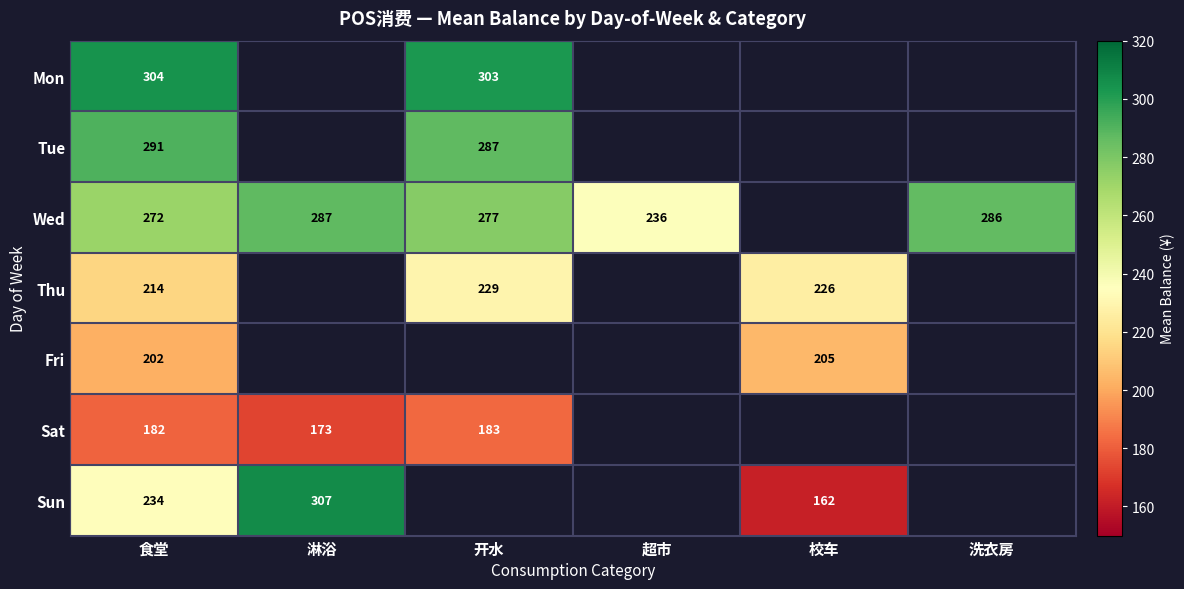

How many distinct data groups are displayed?

7